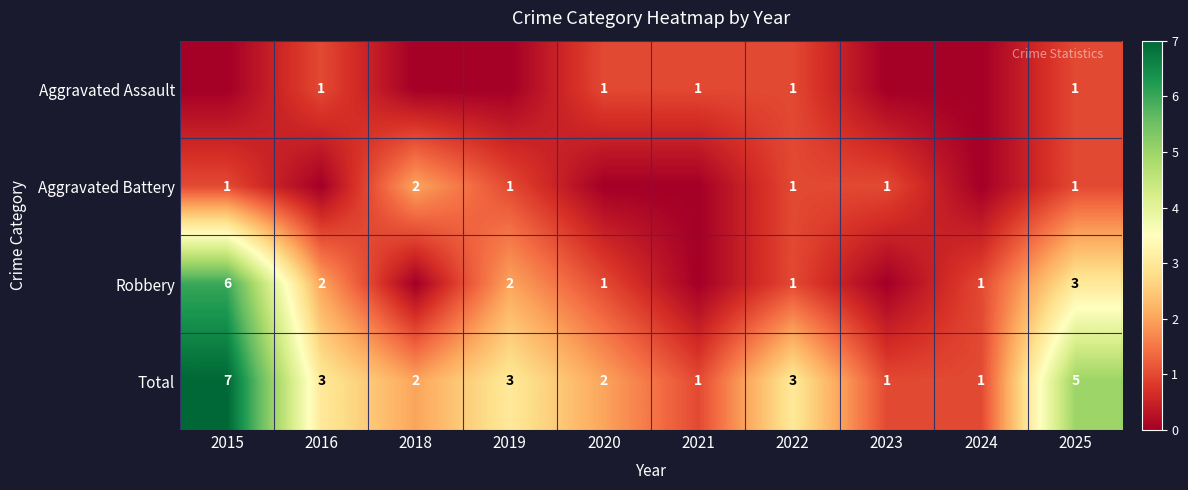

At which category is the sum across all series the highest?

2015